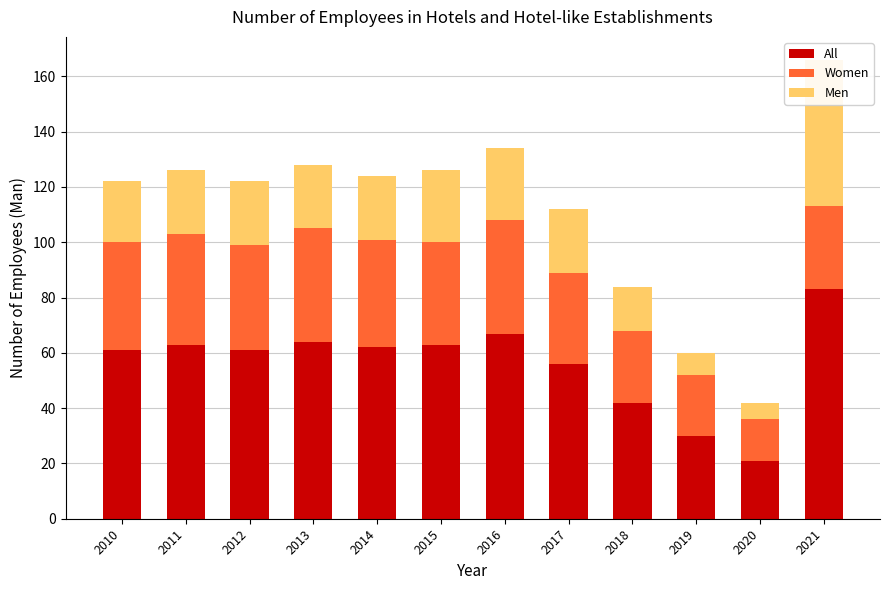

How many groups of bars are there?

12